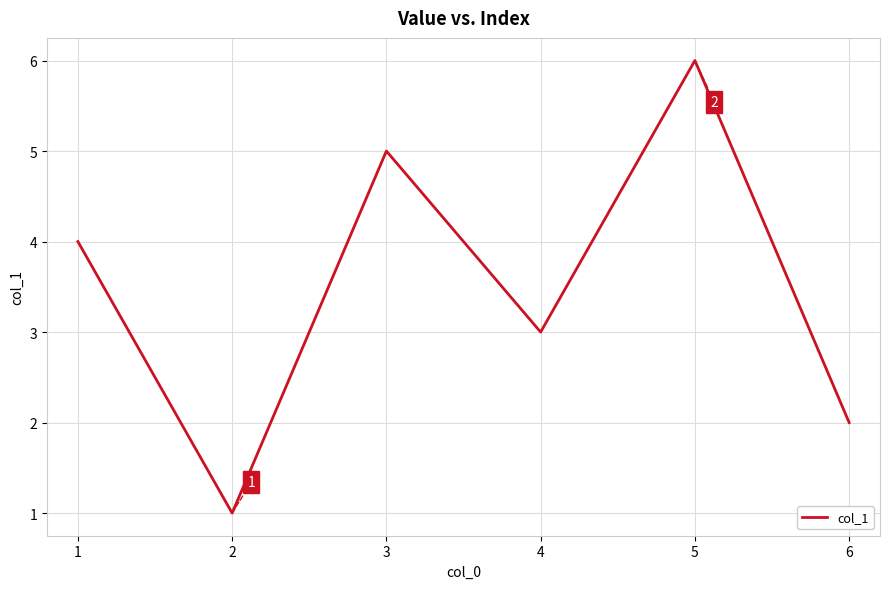

List the labels in order of value, smallest first.

2, 6, 4, 1, 3, 5